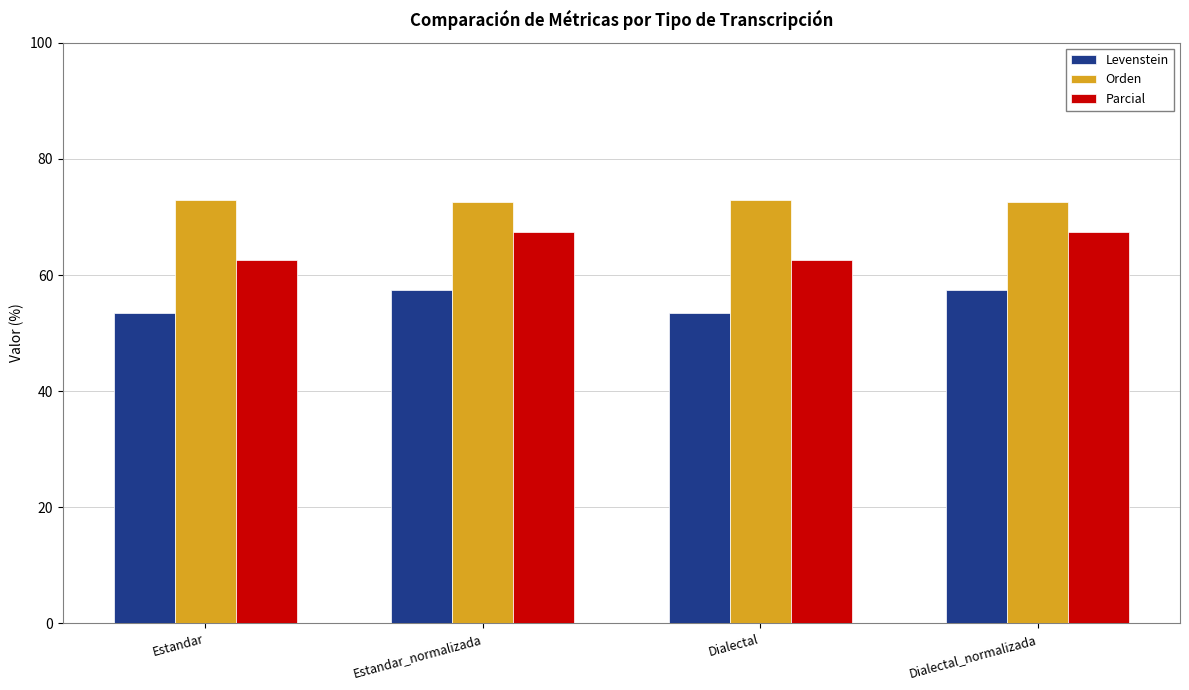

What position from the left is Estandar_normalizada?

2